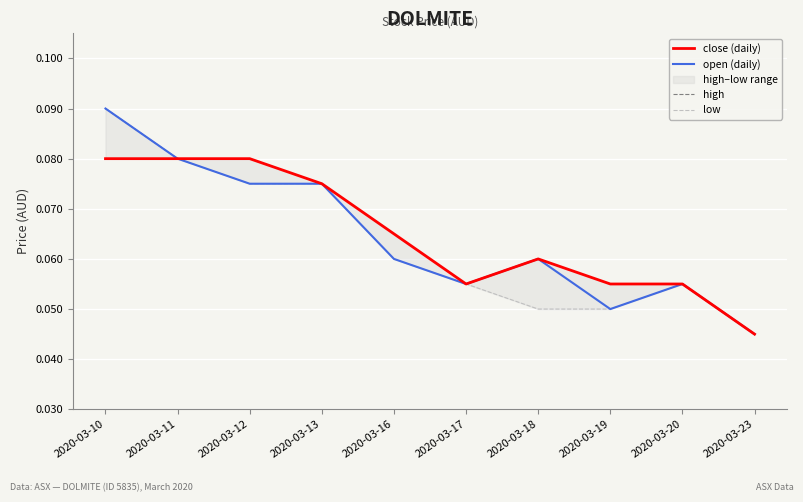

Count the low values in the range 0 to 1.

10